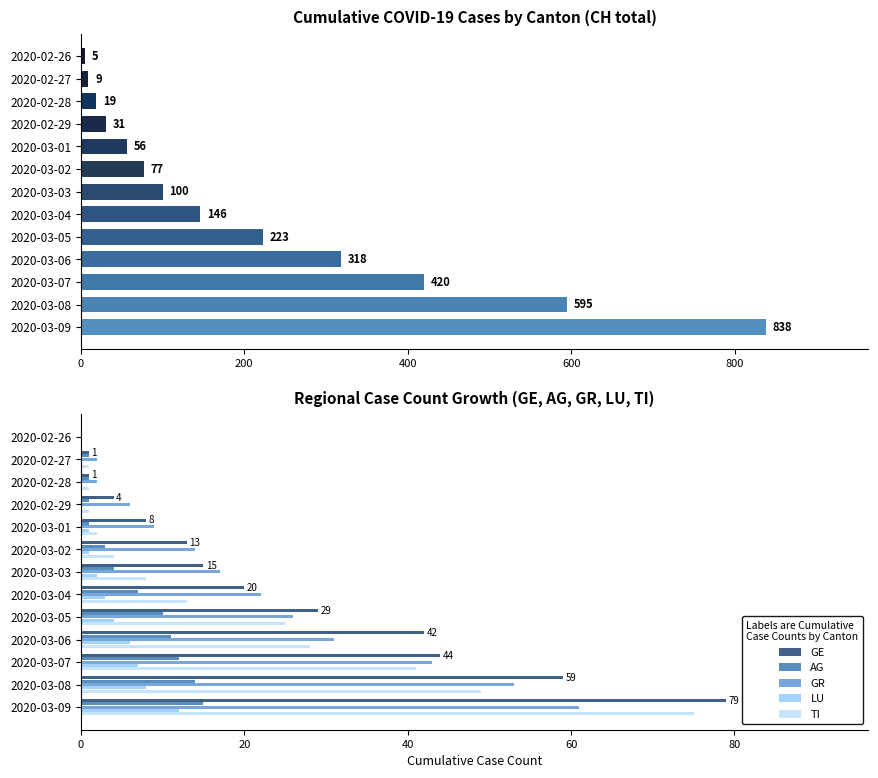

Is the value of GE at 2020-03-09 greater than the value of TI at 2020-03-09?

Yes